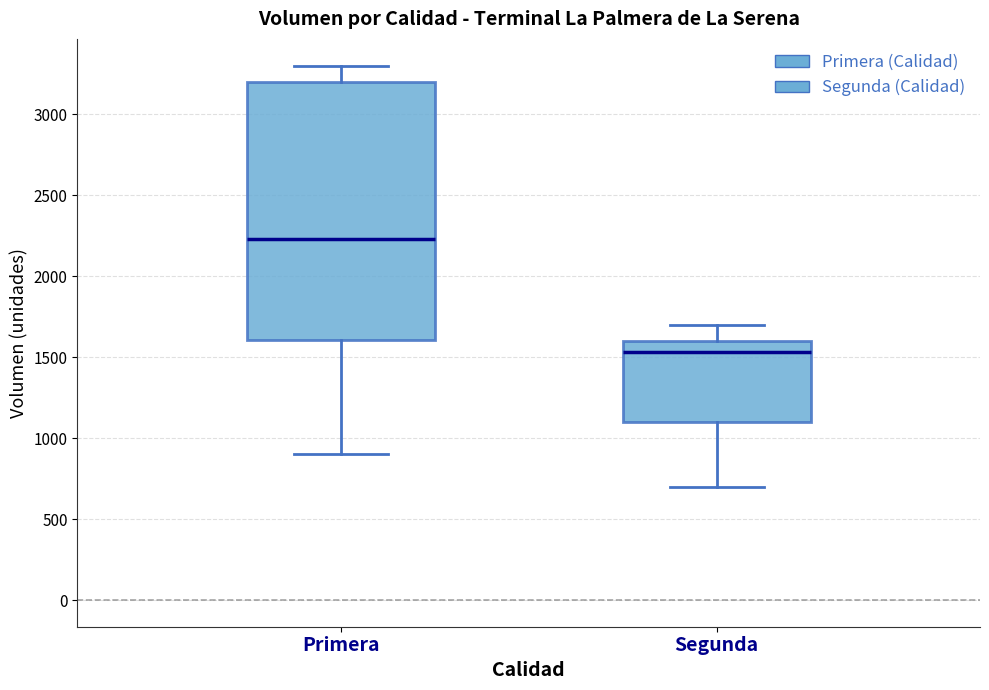

Reading left to right, read every box against the y-axis: the position of its median line, the range the box covers, and the ends of its whiskers. The values are not printed on the chart, so give them approximately, as read against the axis.

Primera: median 2250, box 1600 to 3200, whiskers 900 to 3300
Segunda: median 1550, box 1100 to 1600, whiskers 700 to 1700